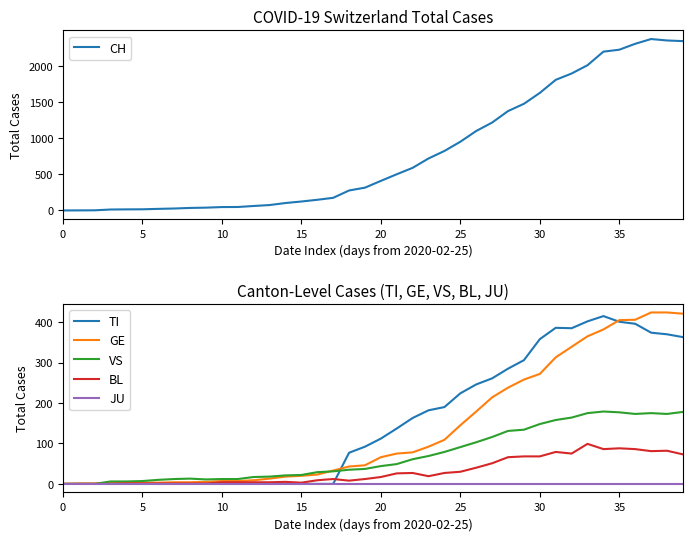

How many positive values does the VS series have?

37